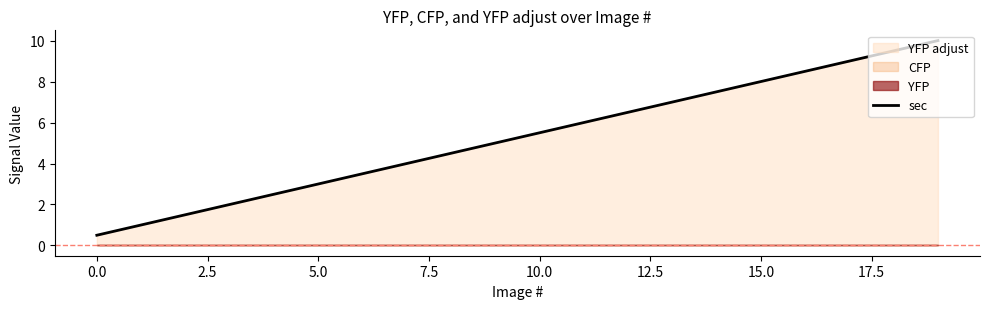

What is the approximate value at 2.5?

1.5